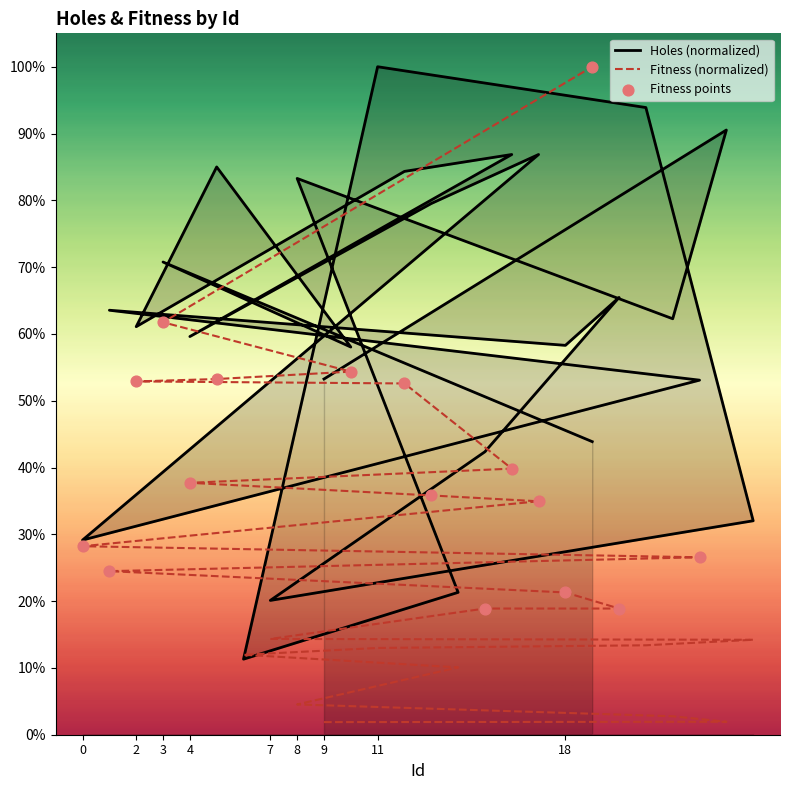

At which category is the sum across all series the highest?

19